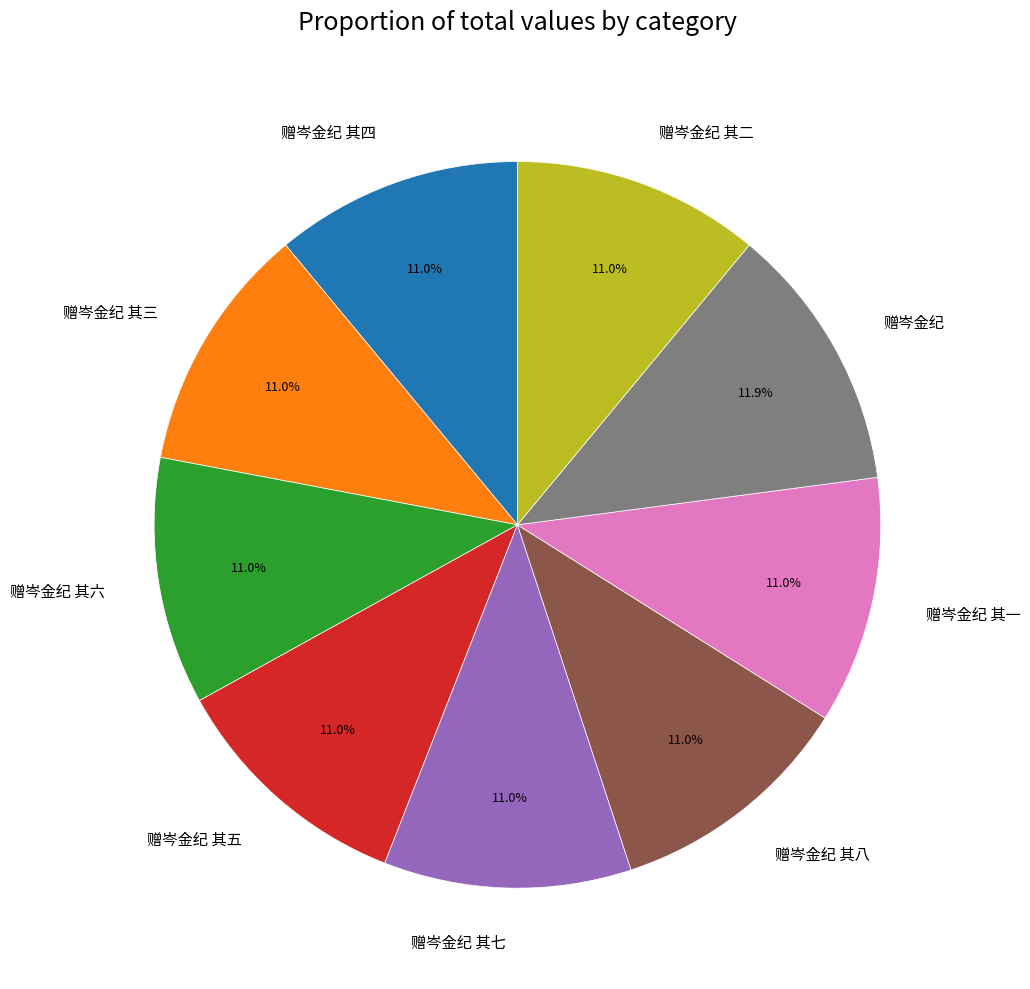

What is the ratio of the value at 赠岑金纪 to the value at 赠岑金纪 其八?

1.1